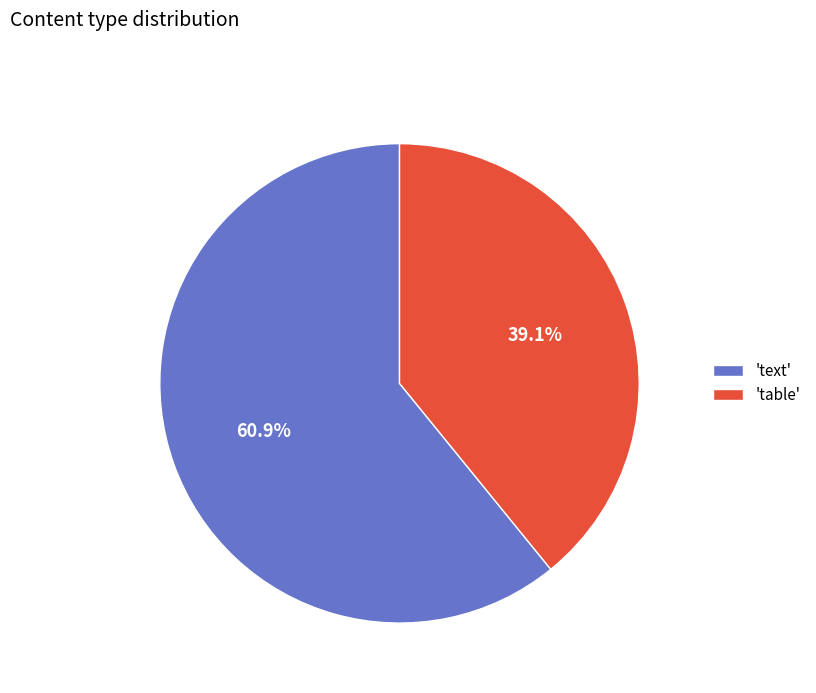

Is 'text' the majority of the pie?

Yes